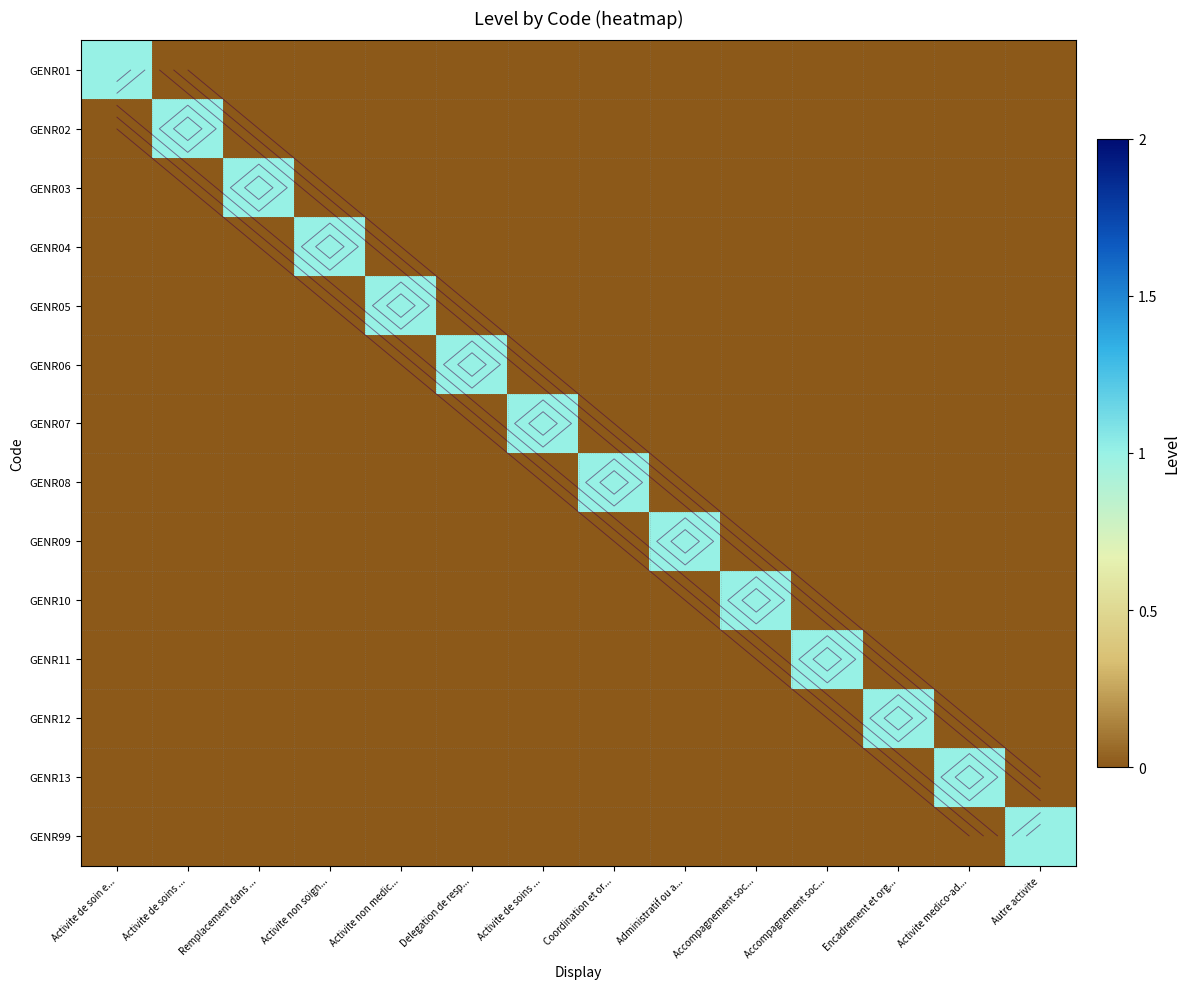

True or false: GENR08 has a value of -1 at Accompagnement soc....

False